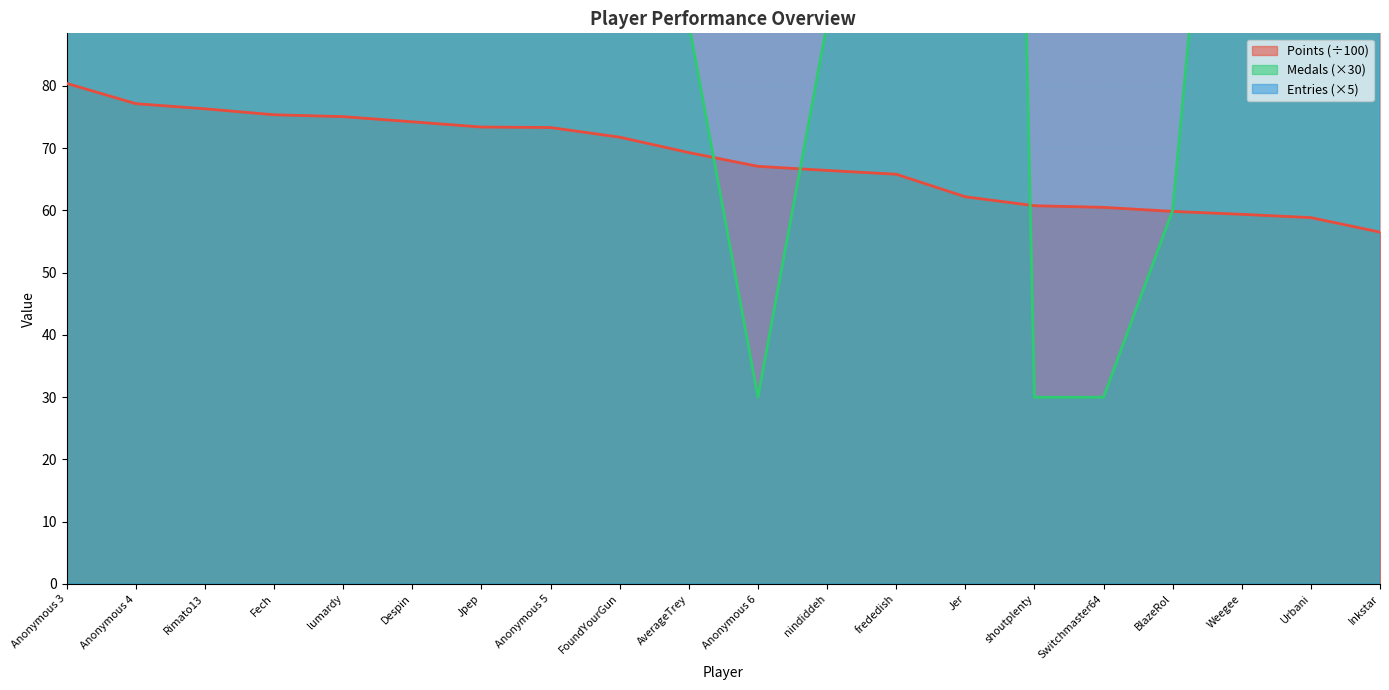

How many data points in Points are less than 69?

10